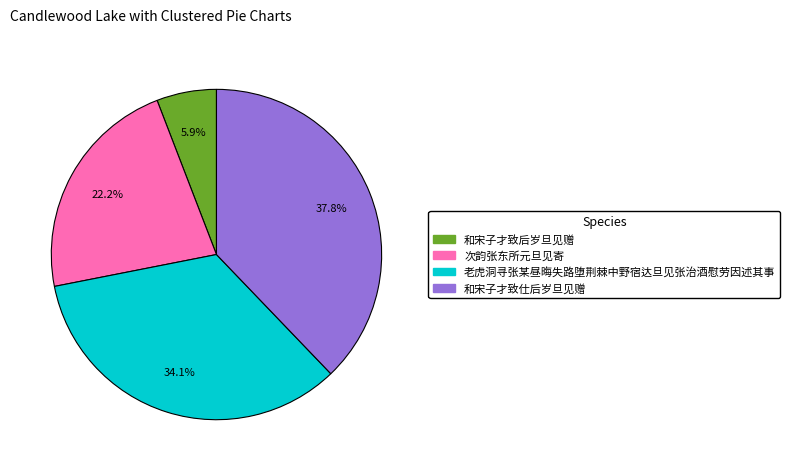

Between 和宋子才致仕后岁旦见赠 and 和宋子才致后岁旦见赠, which is larger?

和宋子才致仕后岁旦见赠